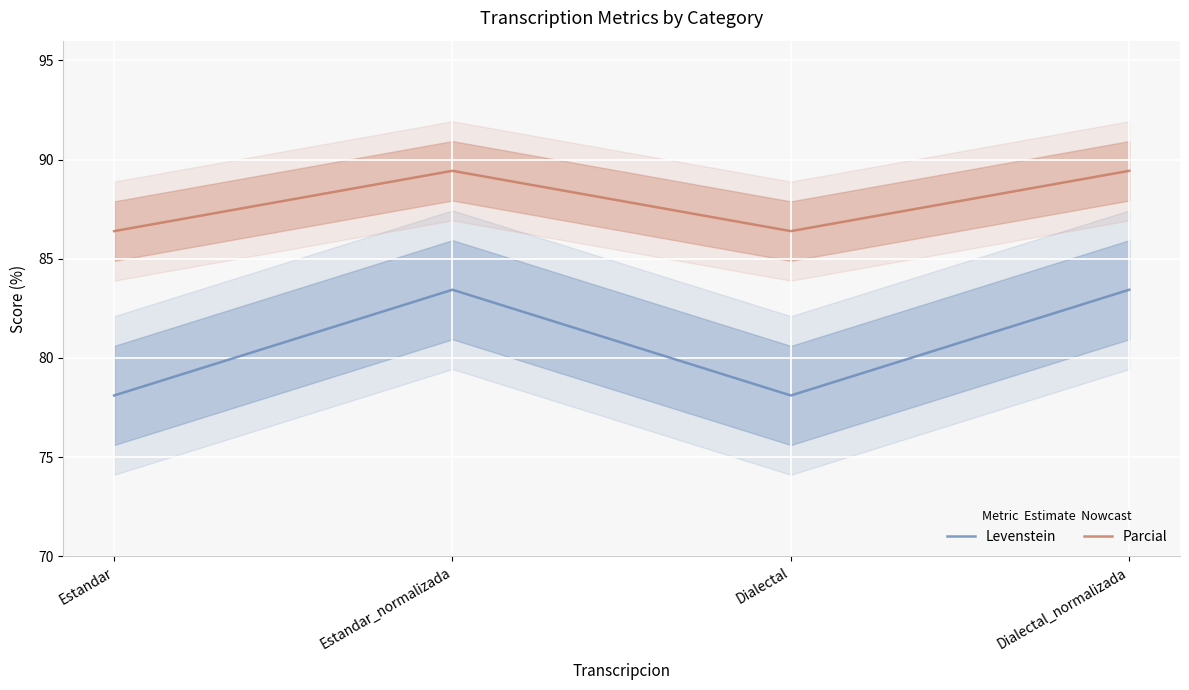

At how many categories does at least one series exceed 86?

4